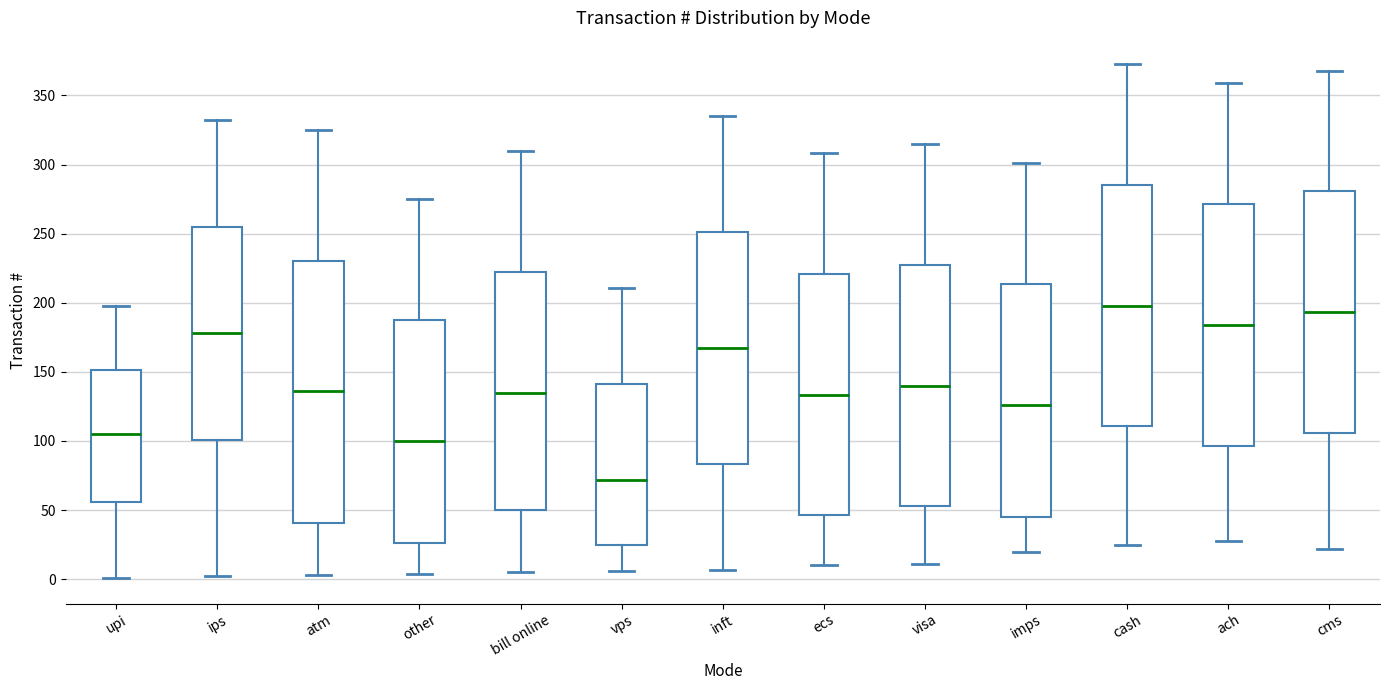

Which box has the lowest median line?

vps